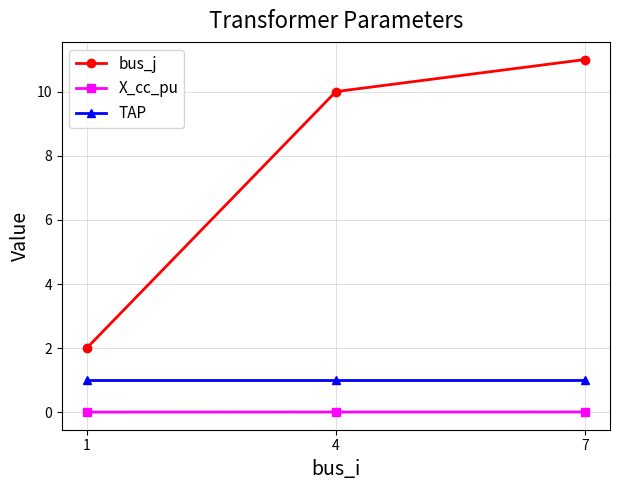

Between 1 and 7, which series saw the biggest shift?

bus_j